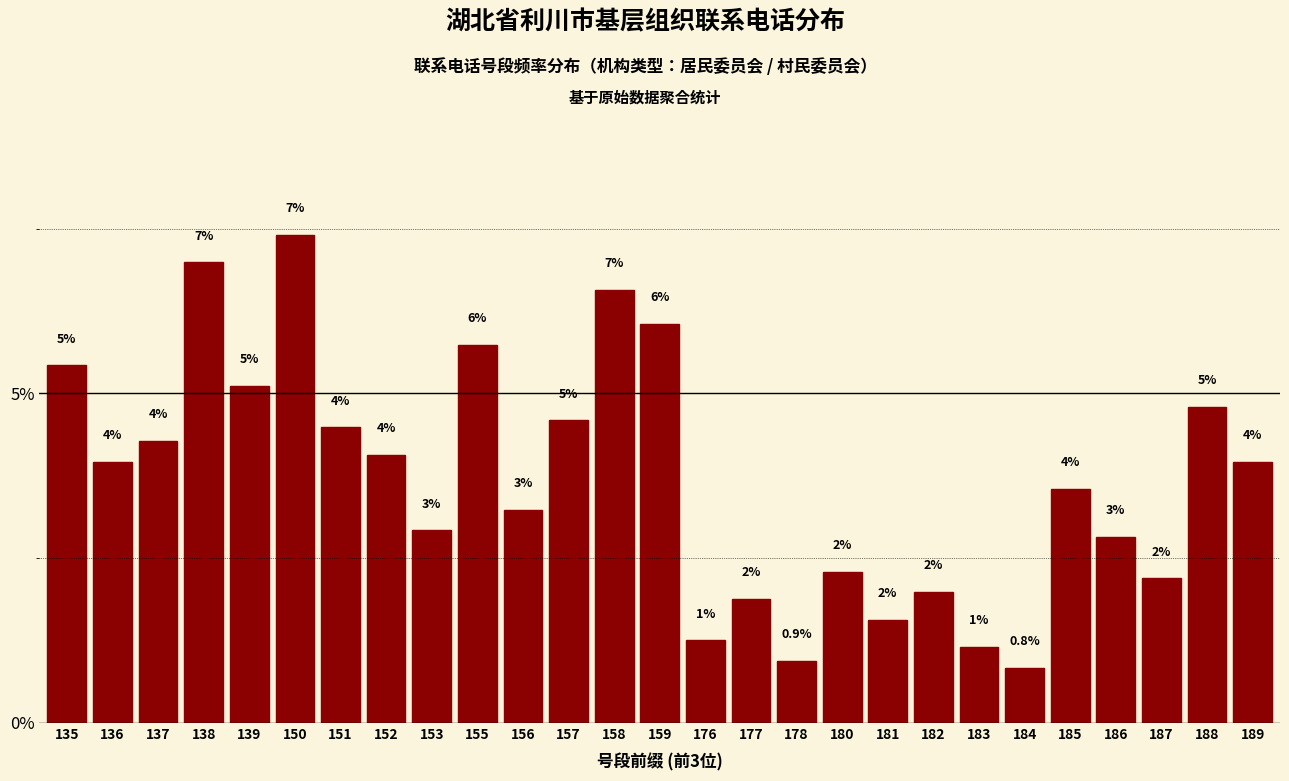

What is the sum of all values?

100.0